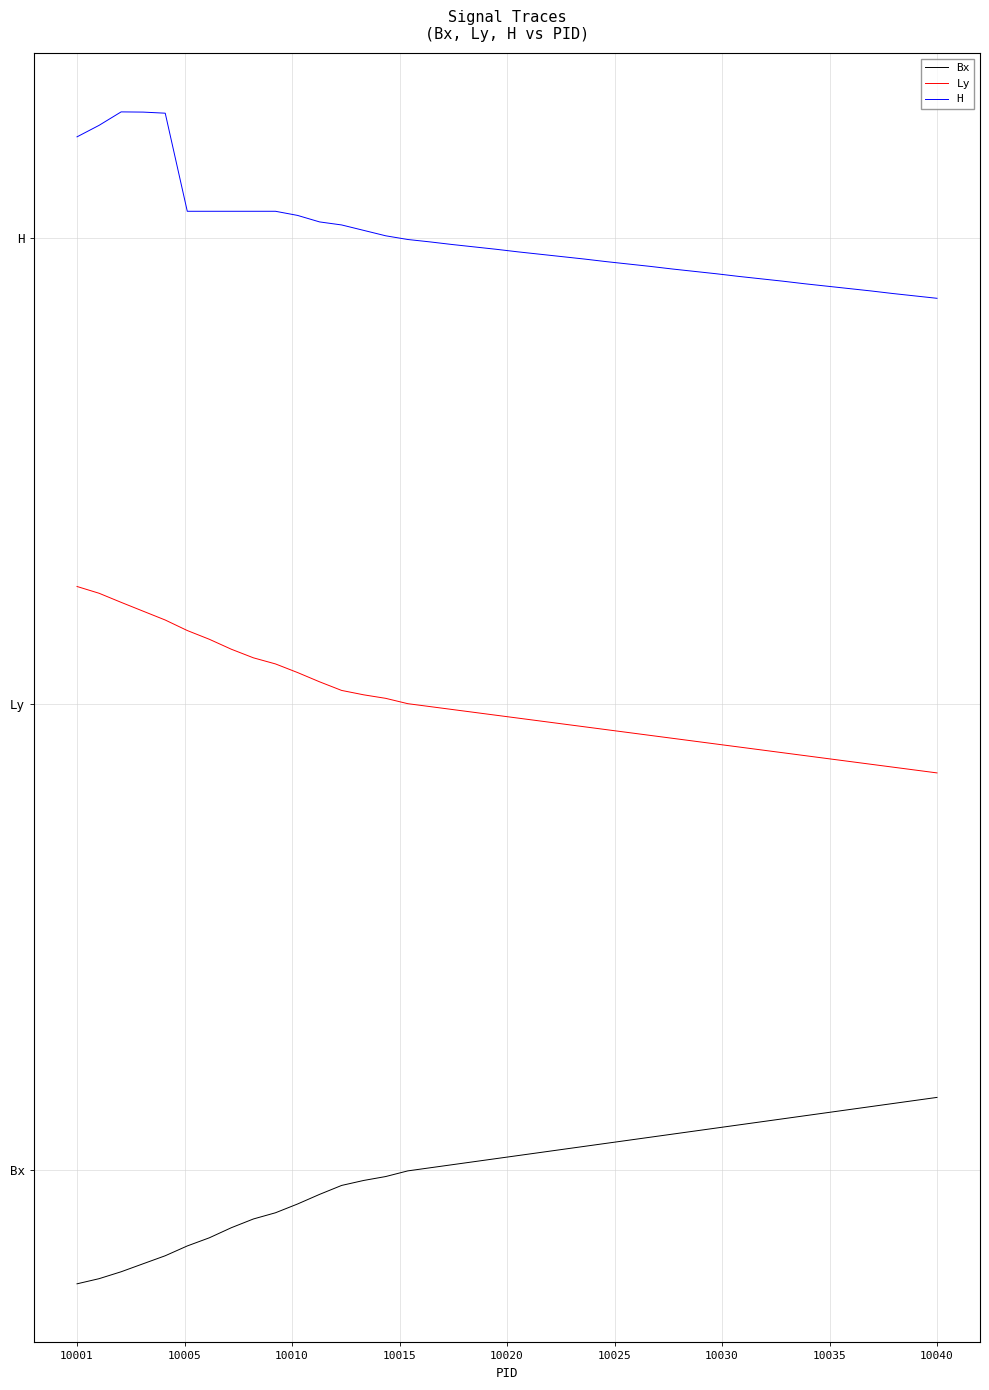

What are all the series names shown in the legend?

Bx, Ly, H